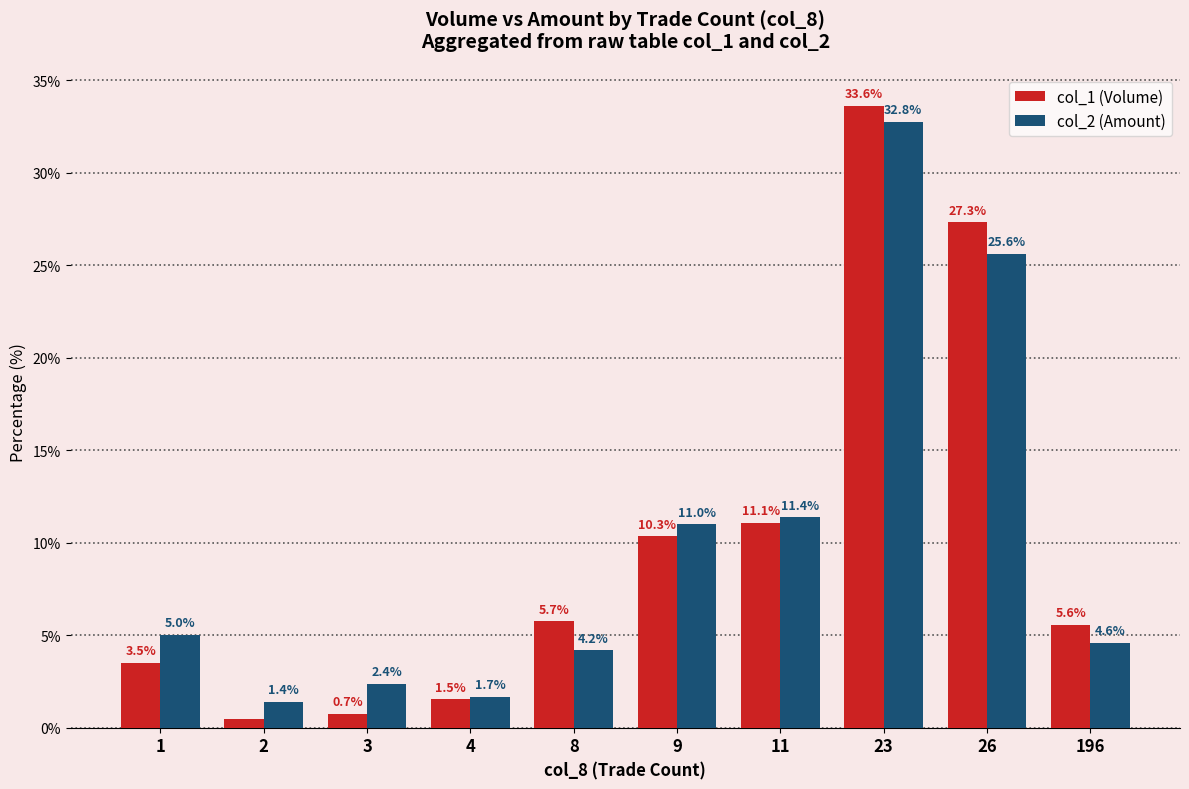

What is the greatest value displayed?

33.6